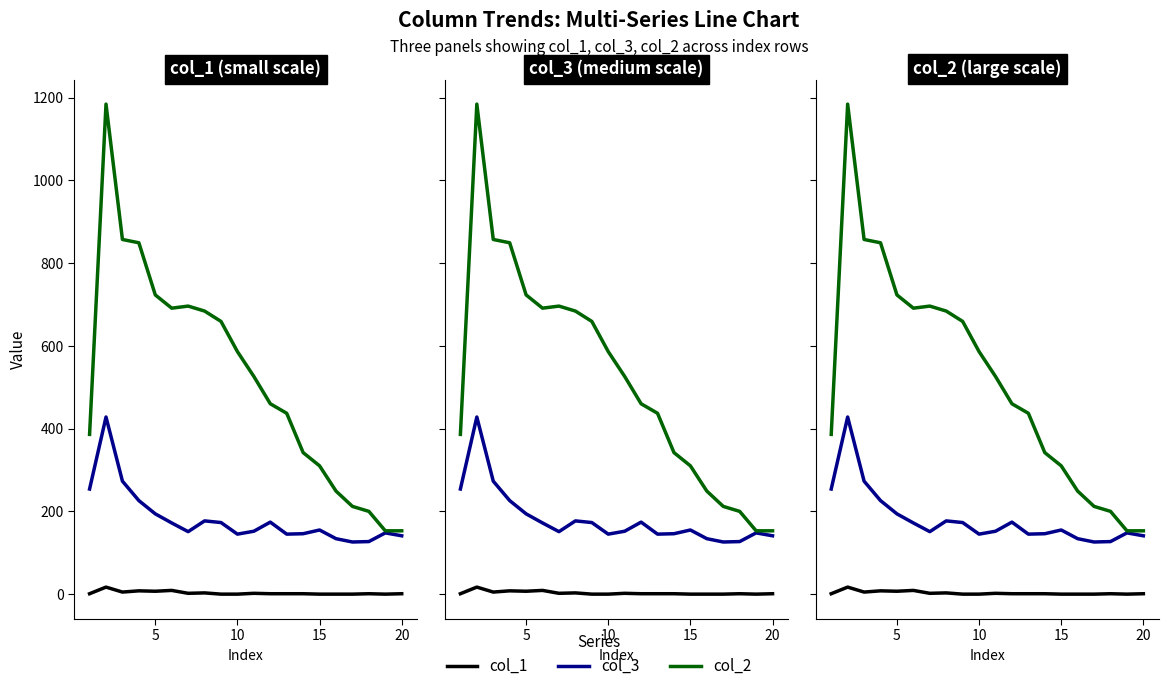

True or false: col_3 and col_1 cross at least once.

False